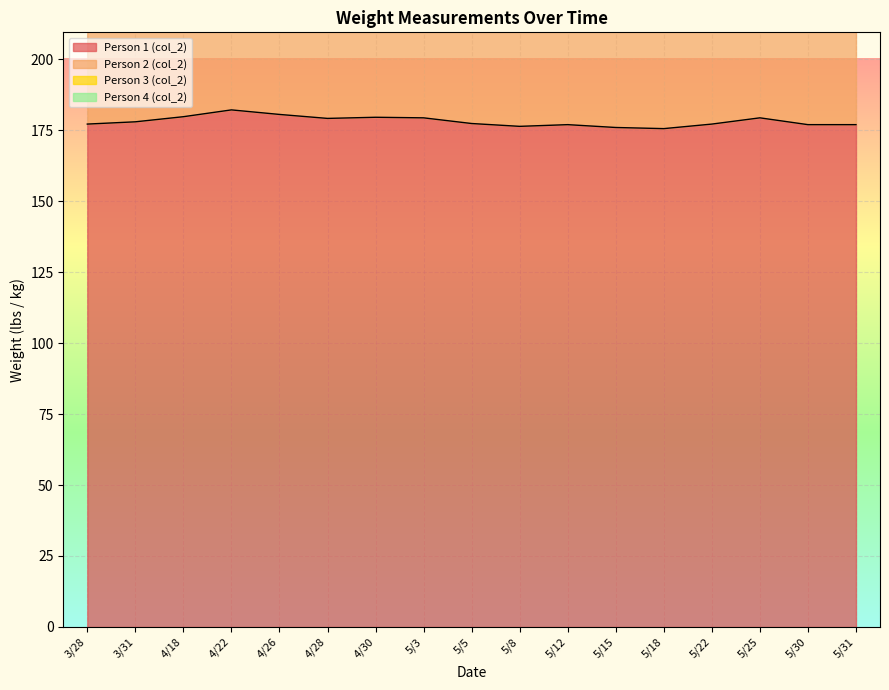

The value of Person 1 (col_2) at 5/25 is 112.7. True or false?

False